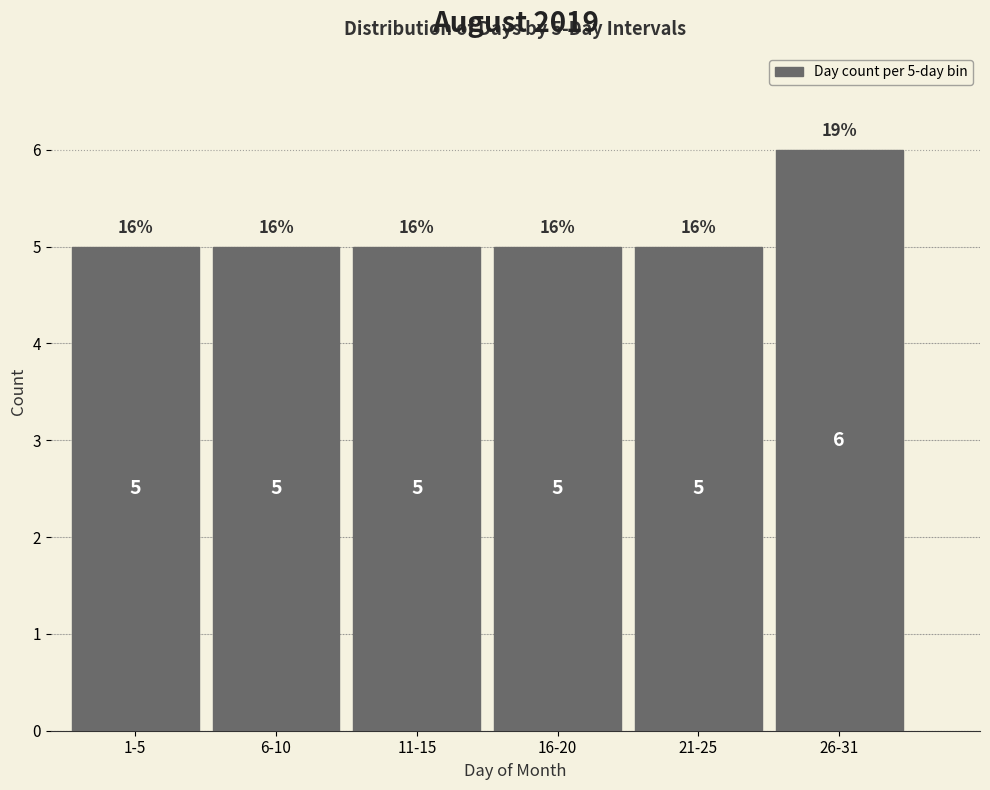

Reading right to left, list all the values displayed in this chart.

6	5	5	5	5	5